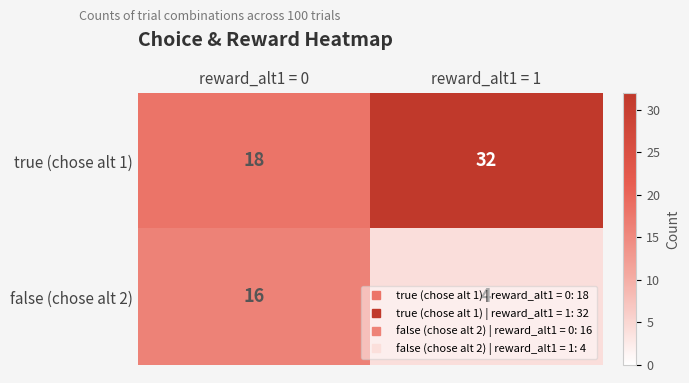

At which category is the sum across all series the highest?

reward_alt1 = 1